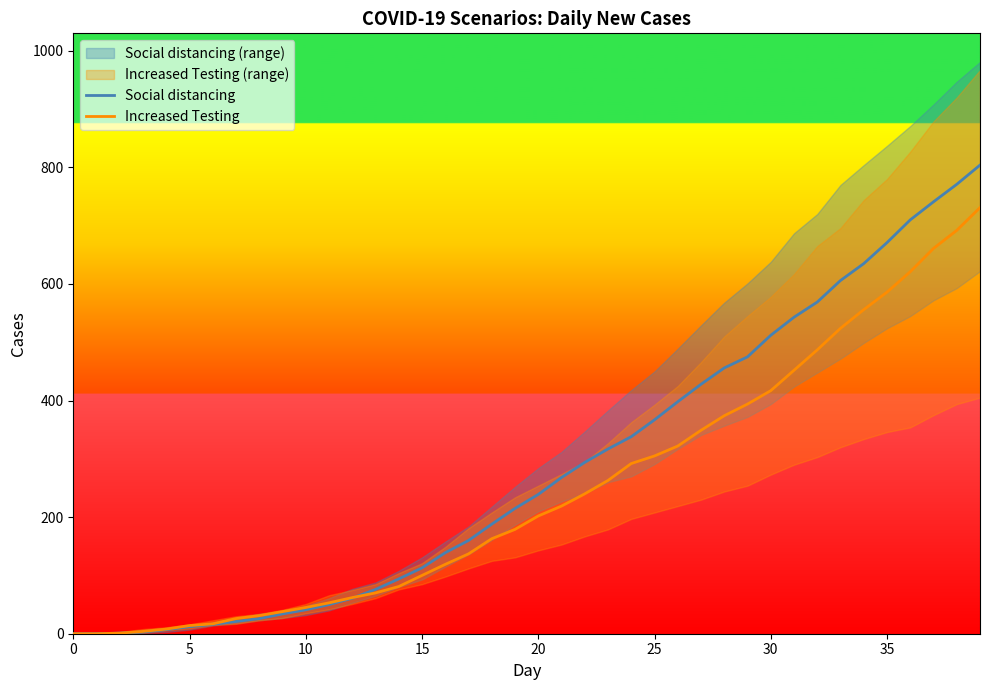

What is the difference between the second highest and minimum values in the Social distancing series?

771